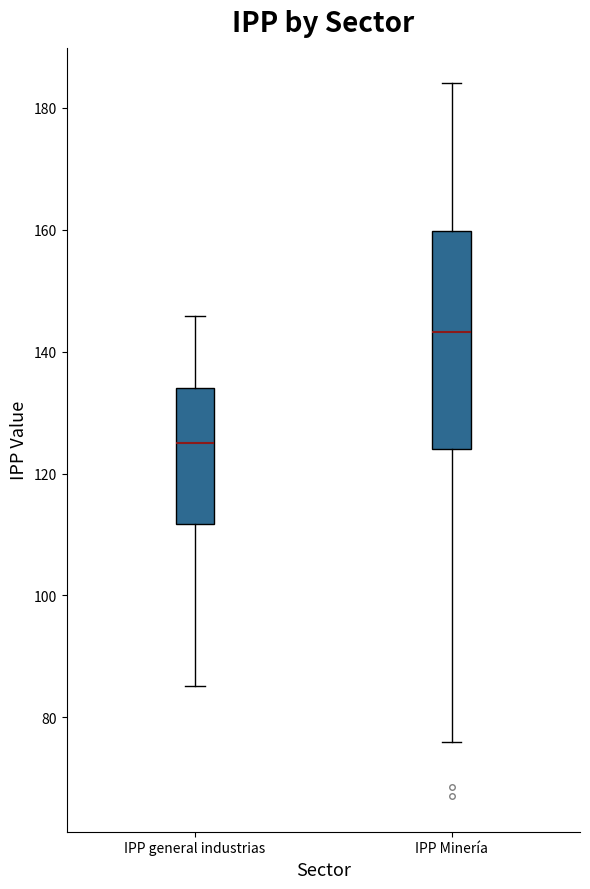

Reading left to right, transcribe this box plot: for each box, give where its median line is, the range the box spans, and where its two whiskers end, as read against the y-axis. The values are not printed on the chart, so give them approximately, as read against the axis.

IPP general industrias: median 126, box 112 to 134, whiskers 86 to 146
IPP Minería: median 144, box 124 to 160, whiskers 76 to 184